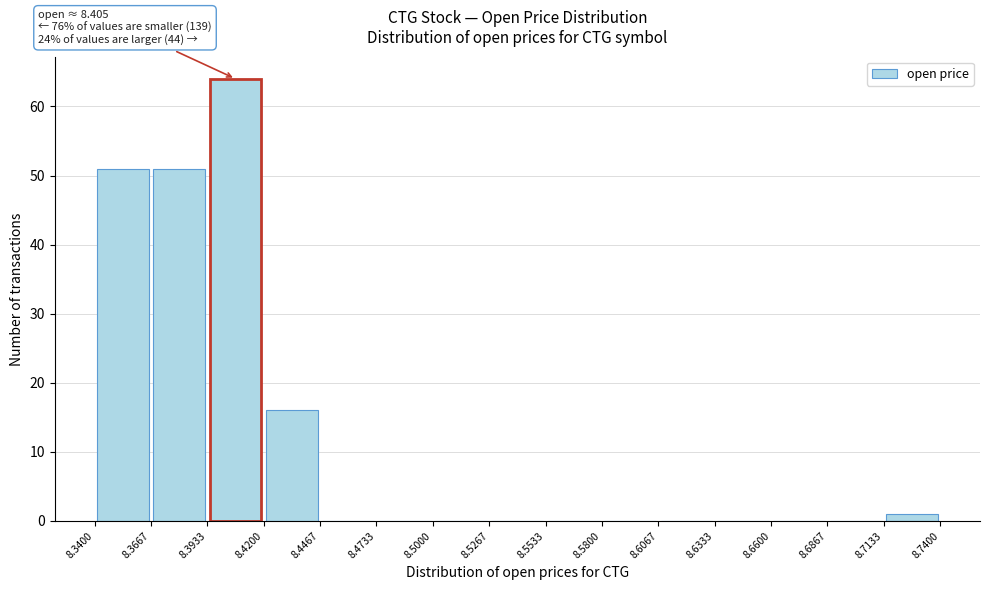

Which range on the x-axis has the tallest bar?

8.3933 to 8.4200